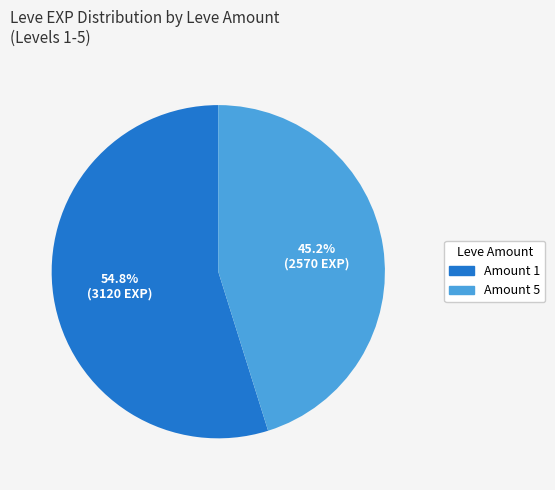

Is there a majority slice in this chart?

Yes